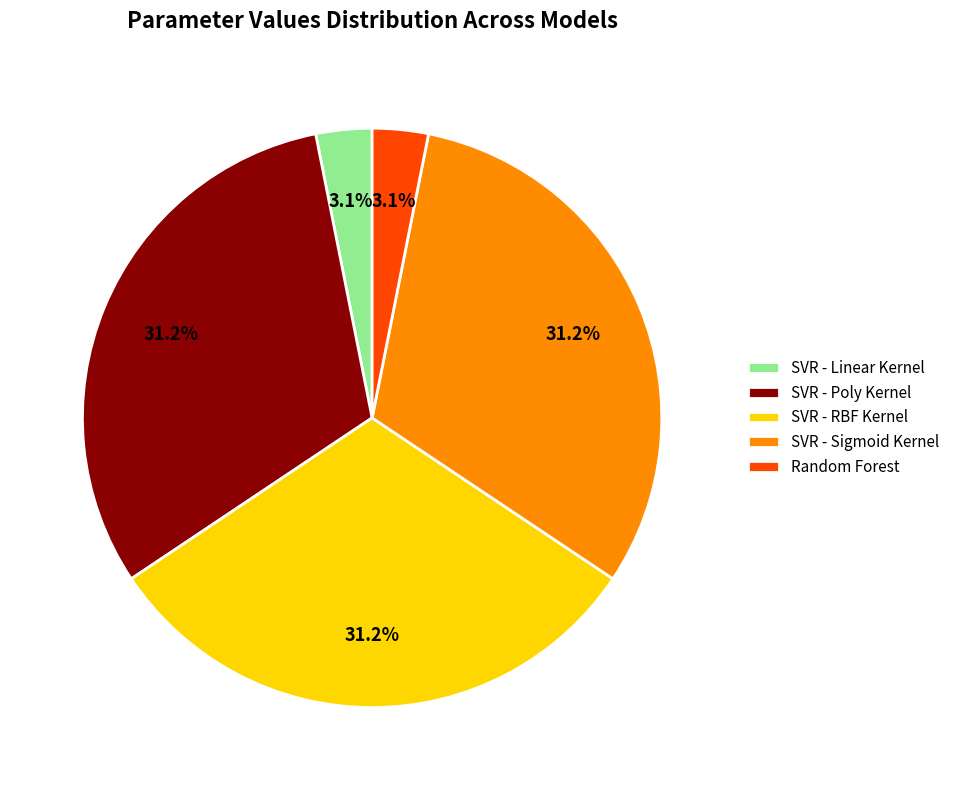

To the nearest percent, what portion does SVR - Linear Kernel represent?

3%